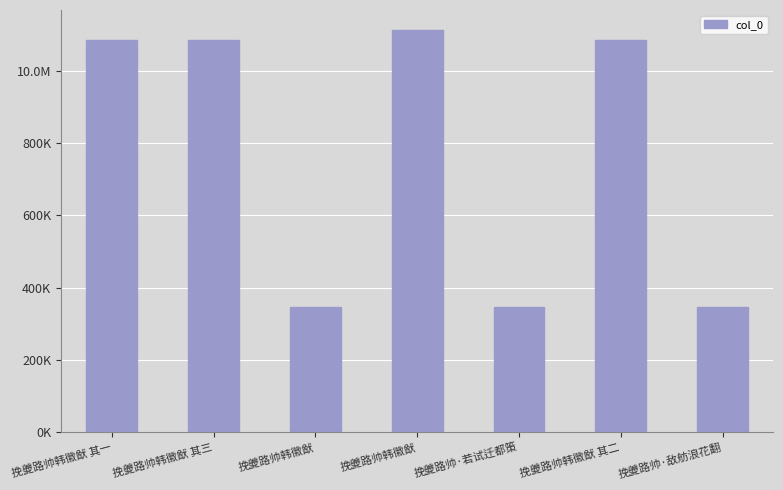

Are the bars horizontal?

No